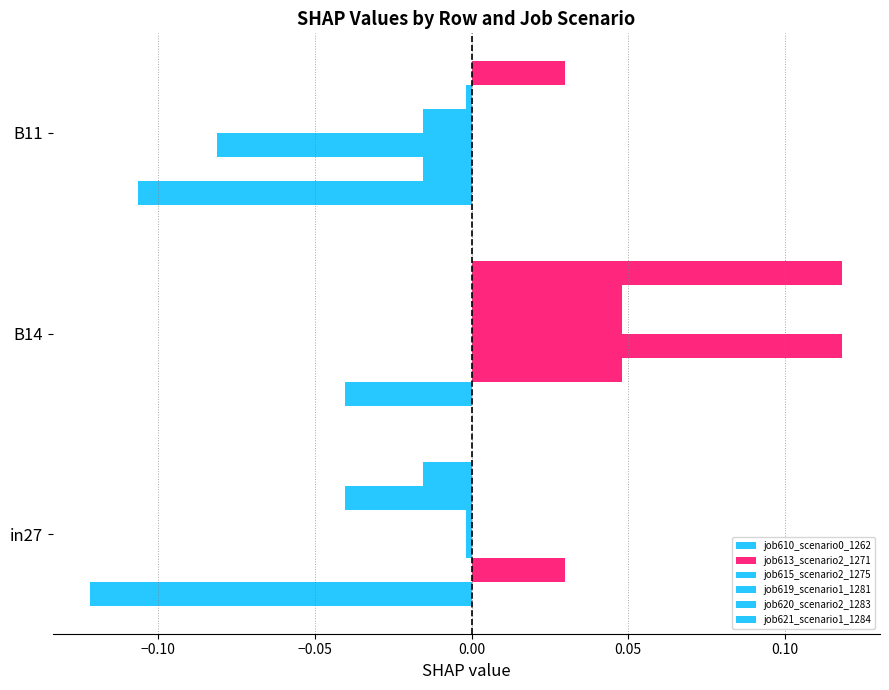

Count the number of categories in the chart.

3